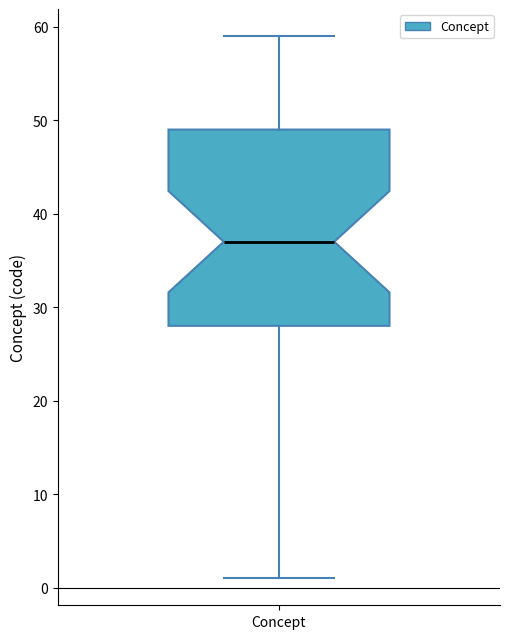

Where is the lower edge of the box for Concept on the y-axis? The values are not printed on the chart, so give them approximately, as read against the axis.

28